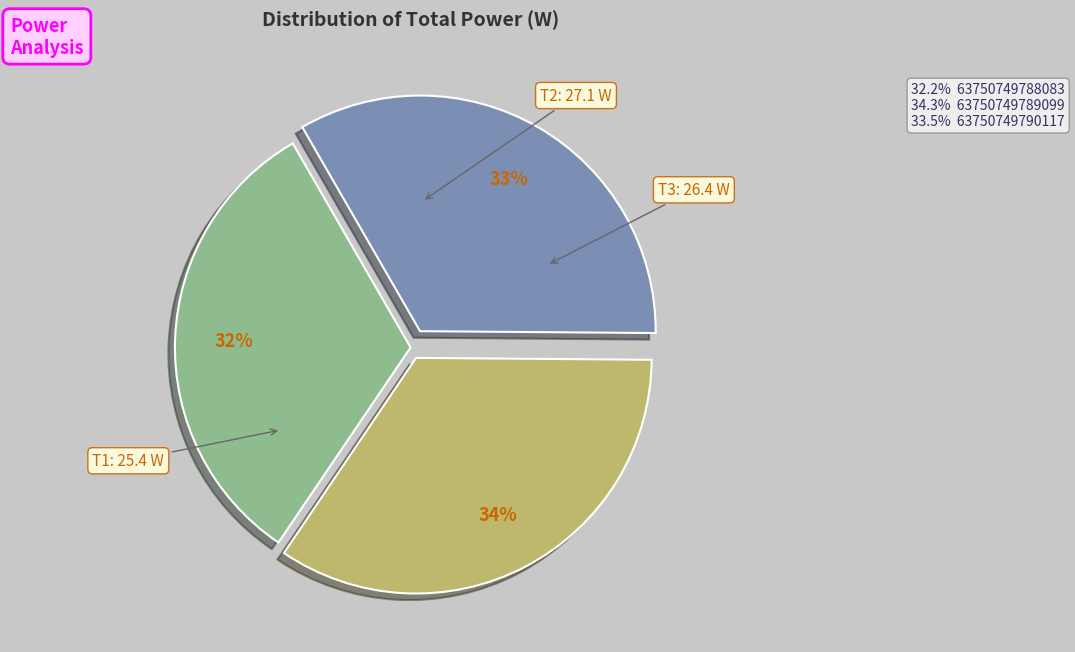

Does any single category account for the majority?

No